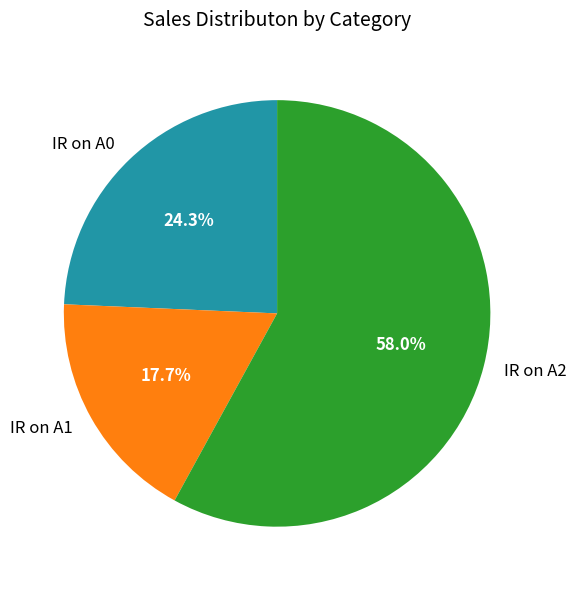

Approximately how many times larger is the value at IR on A1 compared to IR on A0?

0.7